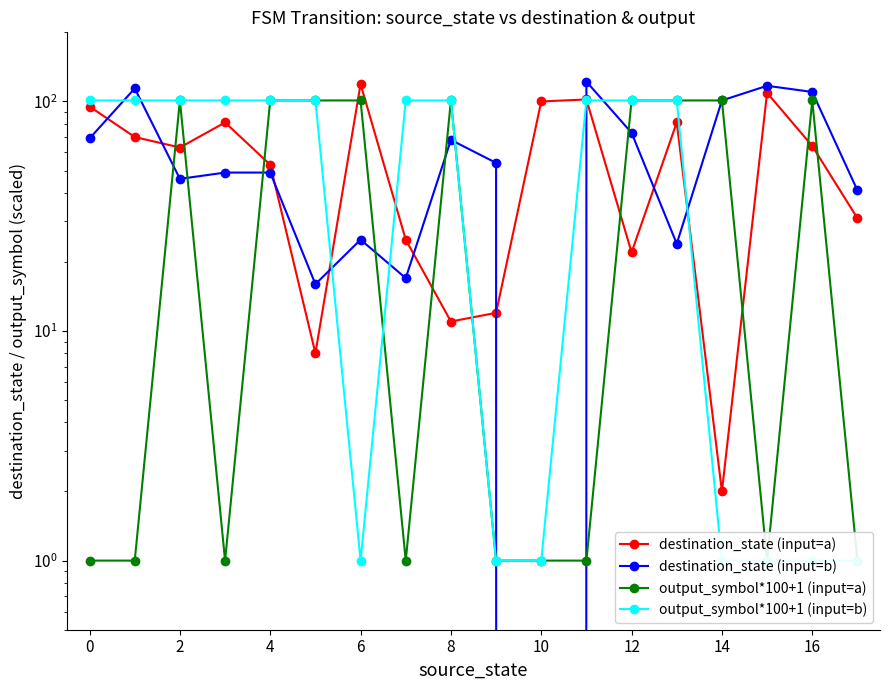

How many lines are shown in the chart?

4